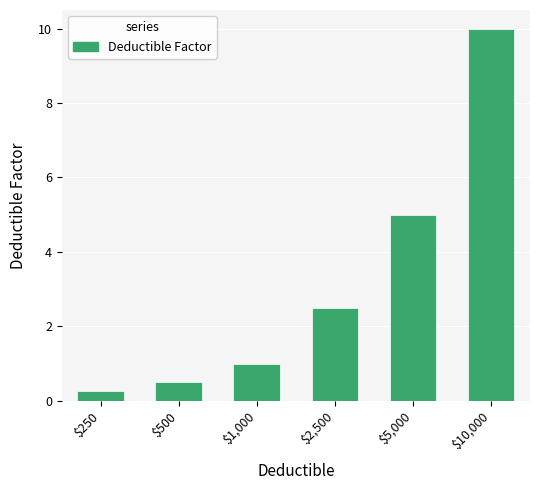

What position from the left is $250?

1